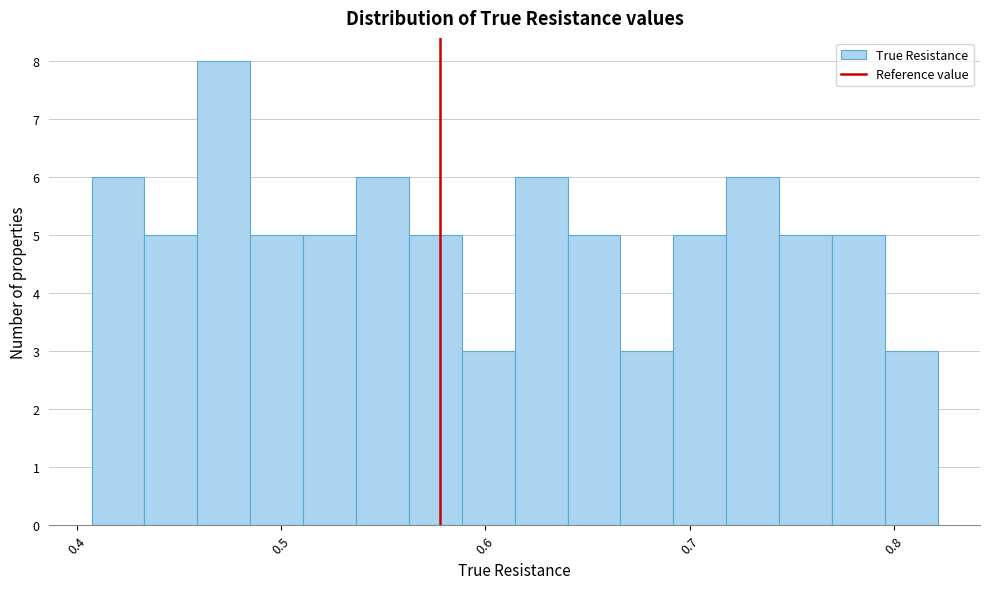

Around what value on the x-axis is the tallest bar? Give the approximate position of its centre, as read against the axis.

0.47